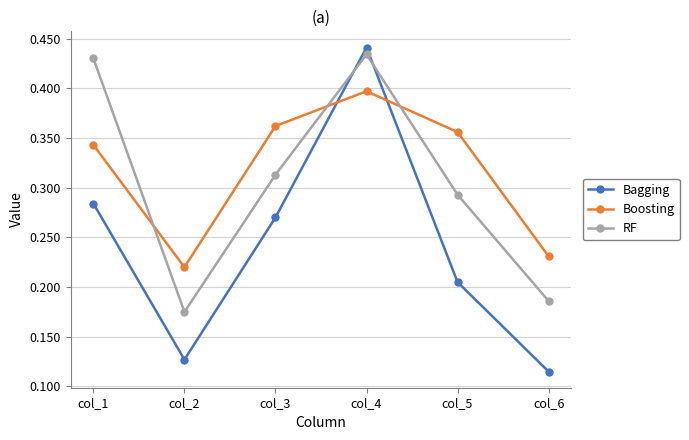

Count the Boosting values in the range 0 to 1.

6